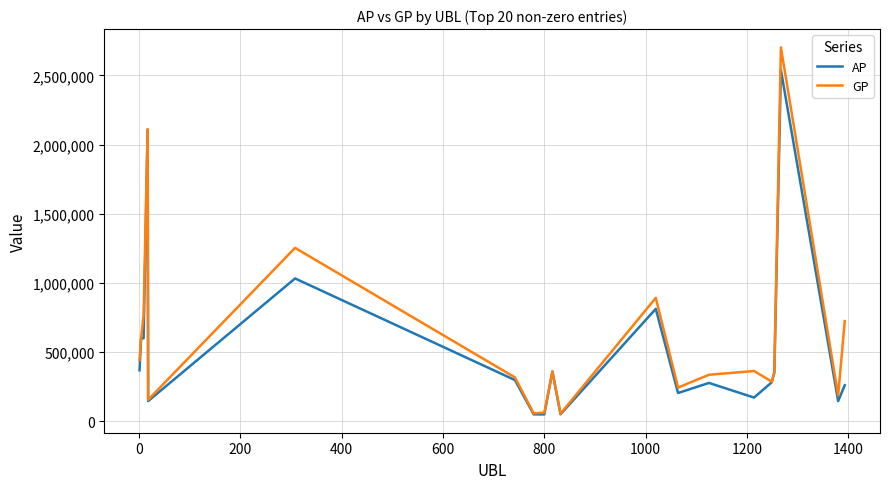

List the series in order of their peak value, lowest first.

AP, GP